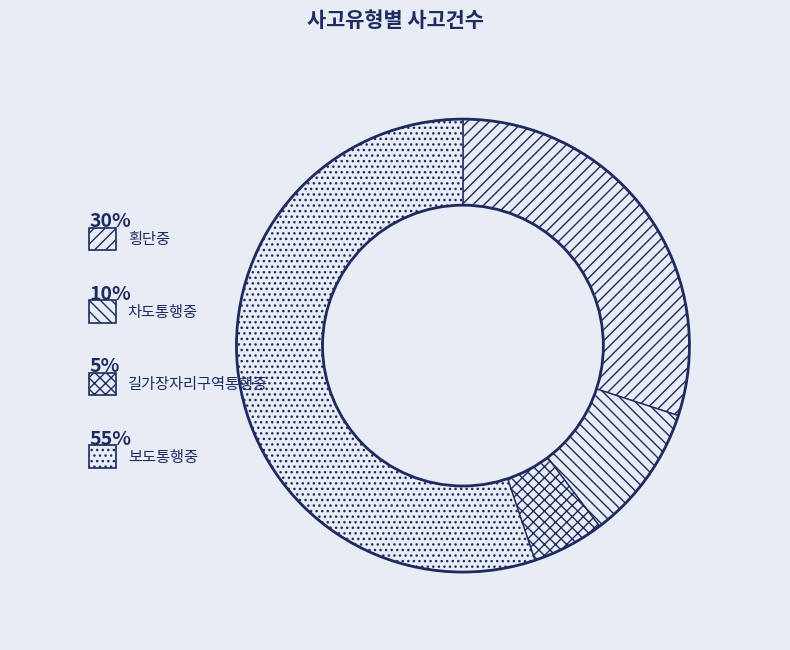

True or false: 길가장자리구역통행중 accounts for 5% of the total.

True